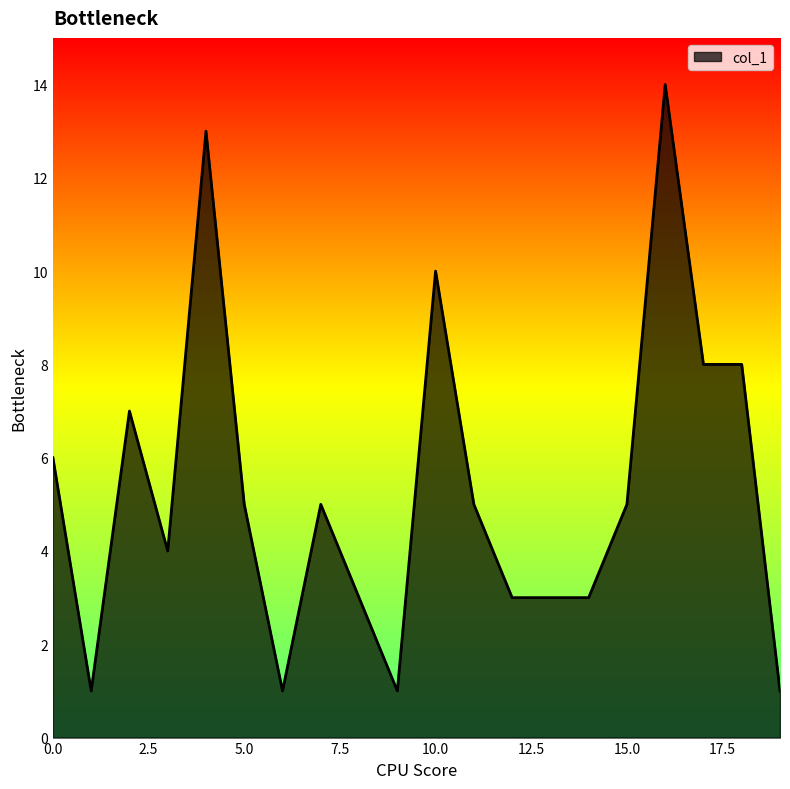

True or false: the data has more than 0 interior local peaks.

True